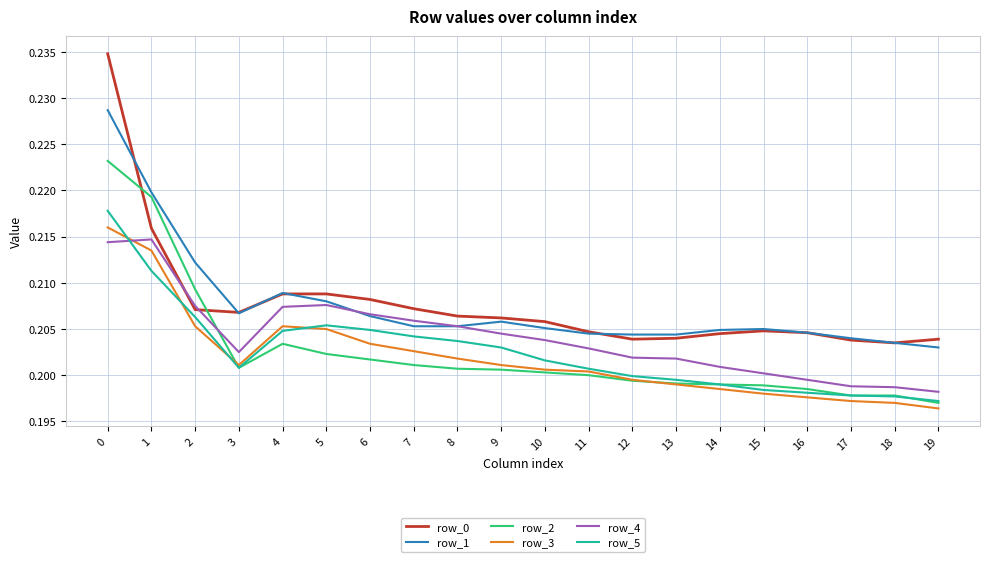

True or false: row_5 has a value of 0.1 at 16.

False